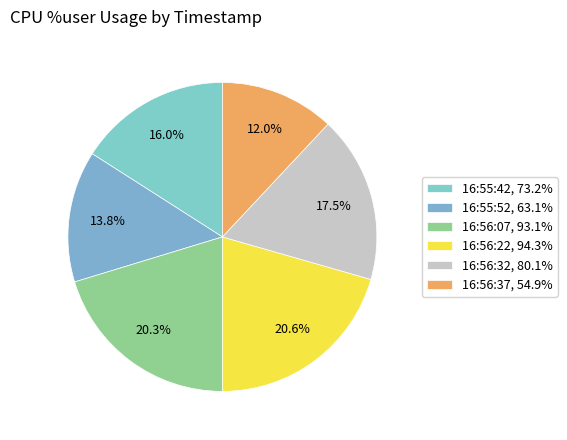

How many segments does this pie chart have?

6